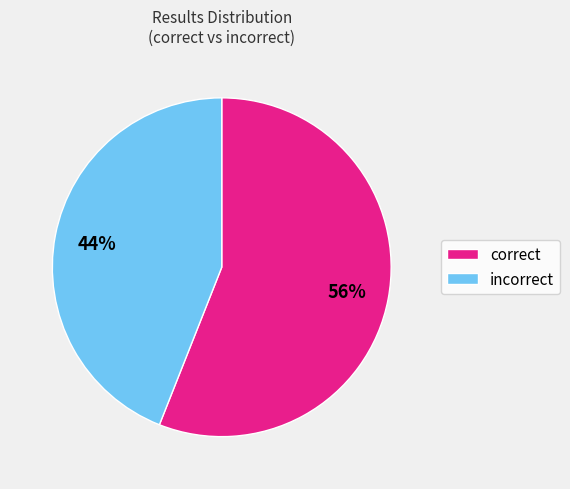

Count the number of slices in the pie.

2